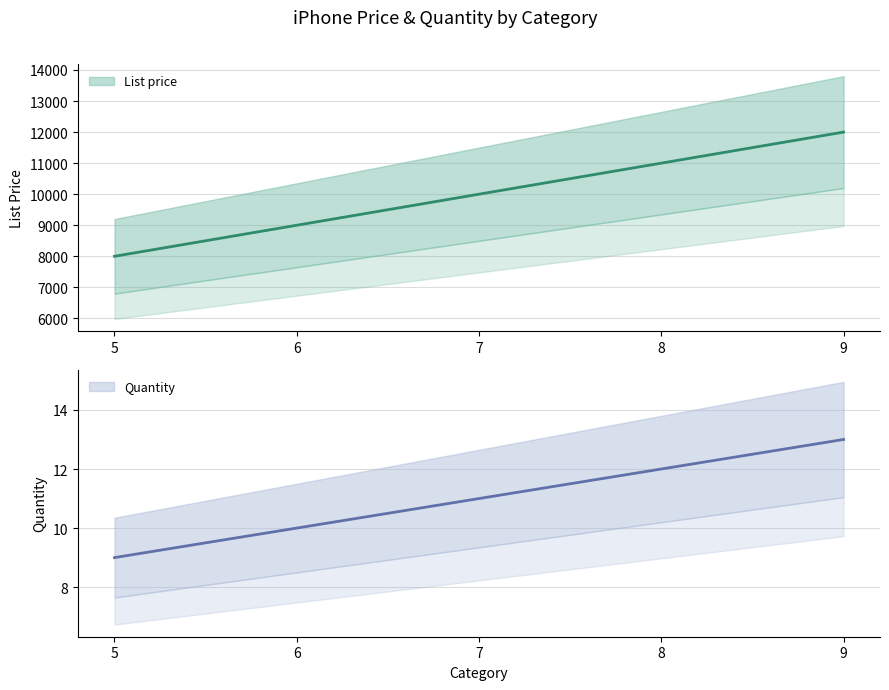

How many lines are shown in the chart?

2